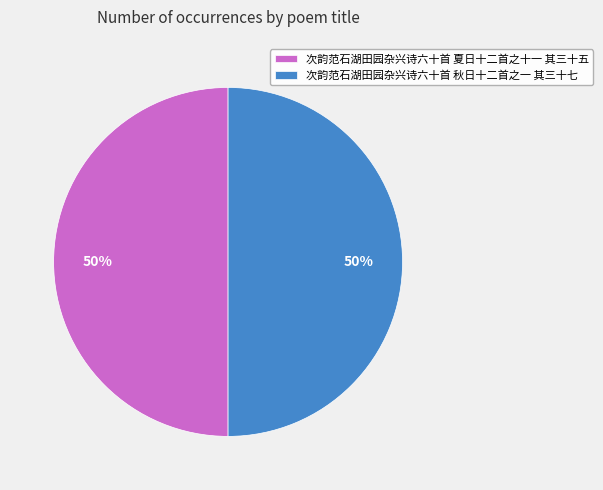

To the nearest percent, what portion does 次韵范石湖田园杂兴诗六十首 夏日十二首之十一 其三十五 represent?

50%